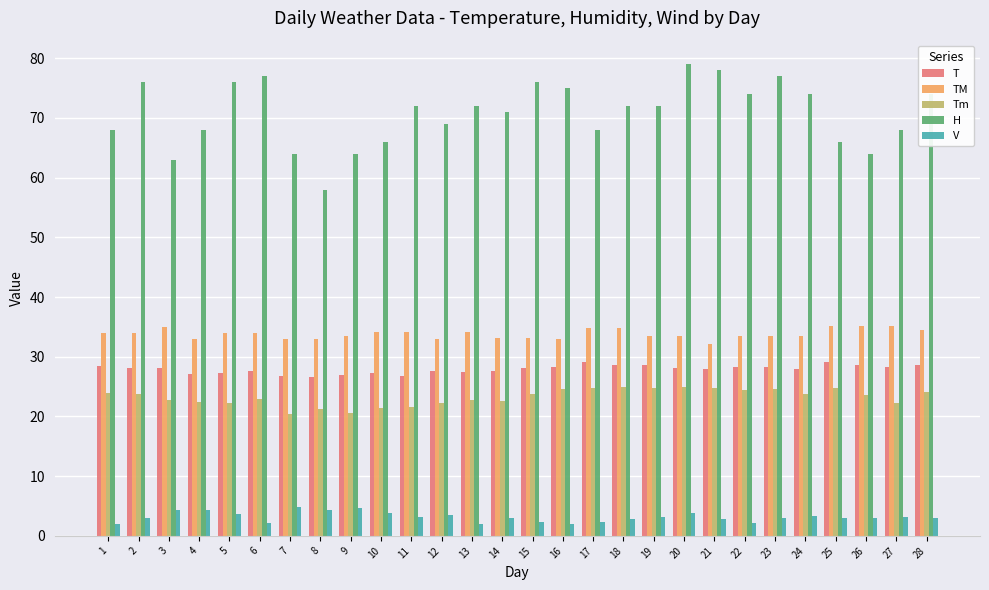

What are all the series names shown in the legend?

T, TM, Tm, H, V